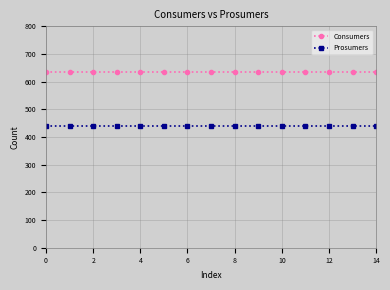

What is the lowest value of the Prosumers series?

440